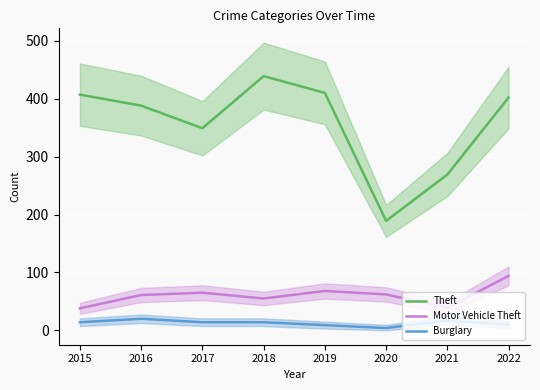

True or false: Burglary and Motor Vehicle Theft cross at least once.

False